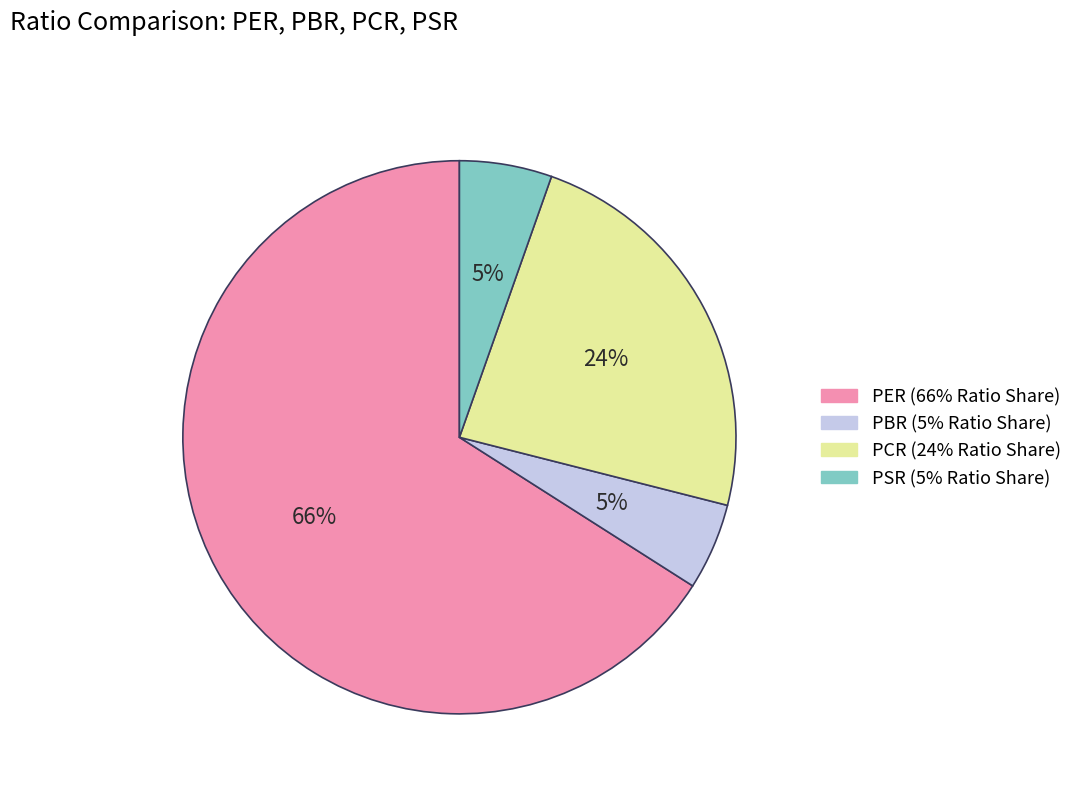

To the nearest percent, what portion does PCR represent?

24%